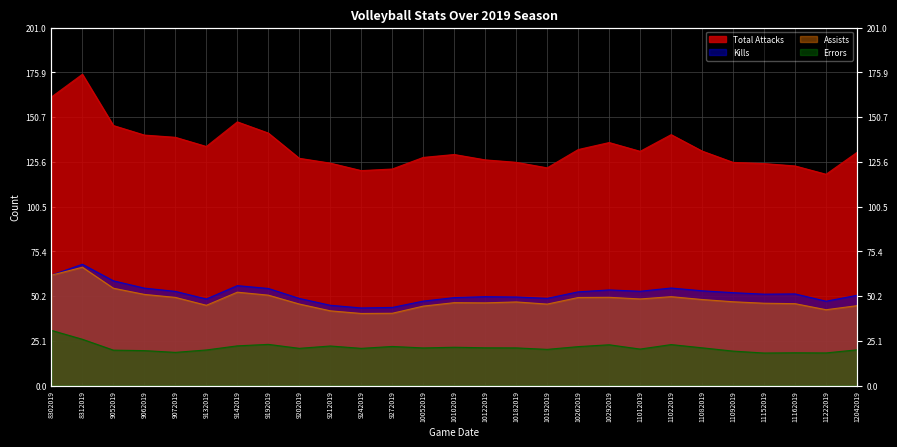

What is the difference between the second highest and minimum values in the Kills series?

18.4